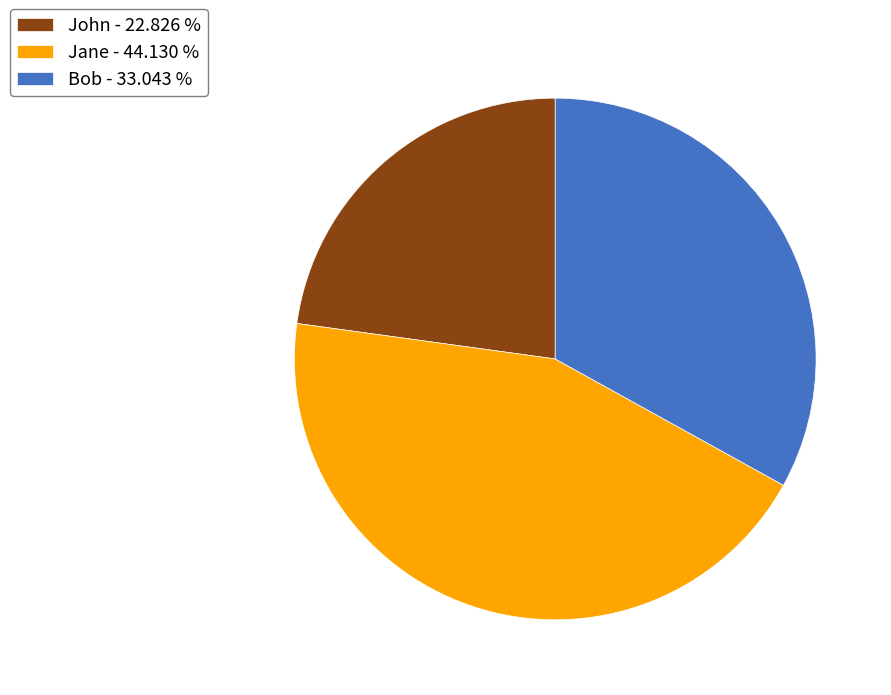

Count the number of slices in the pie.

3